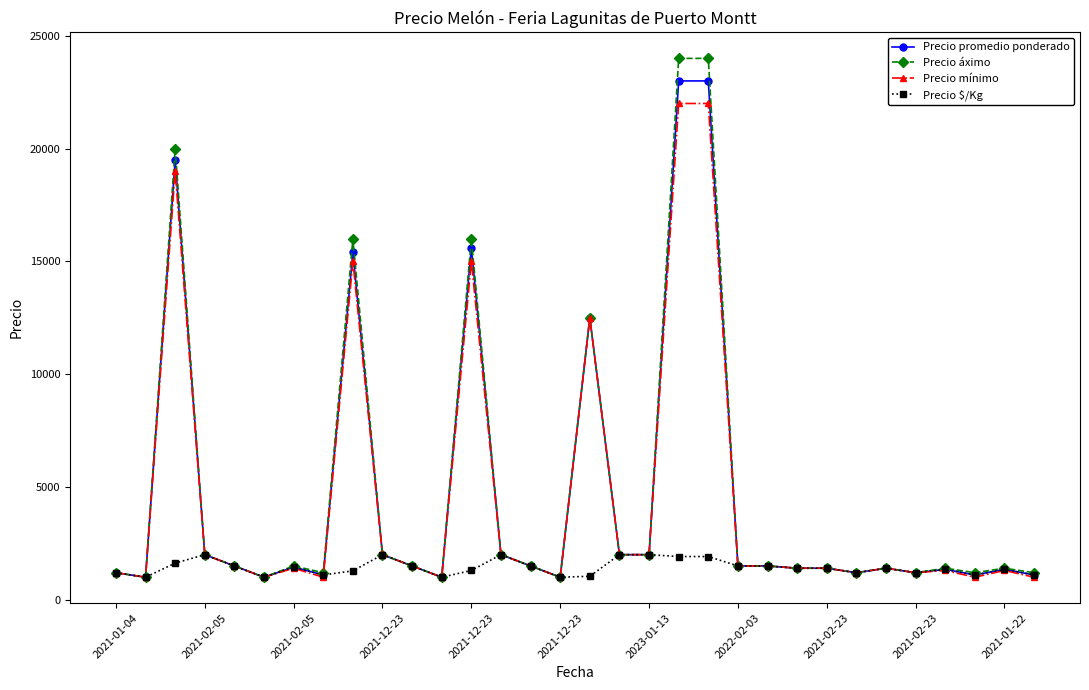

How many data points does each series have?

32